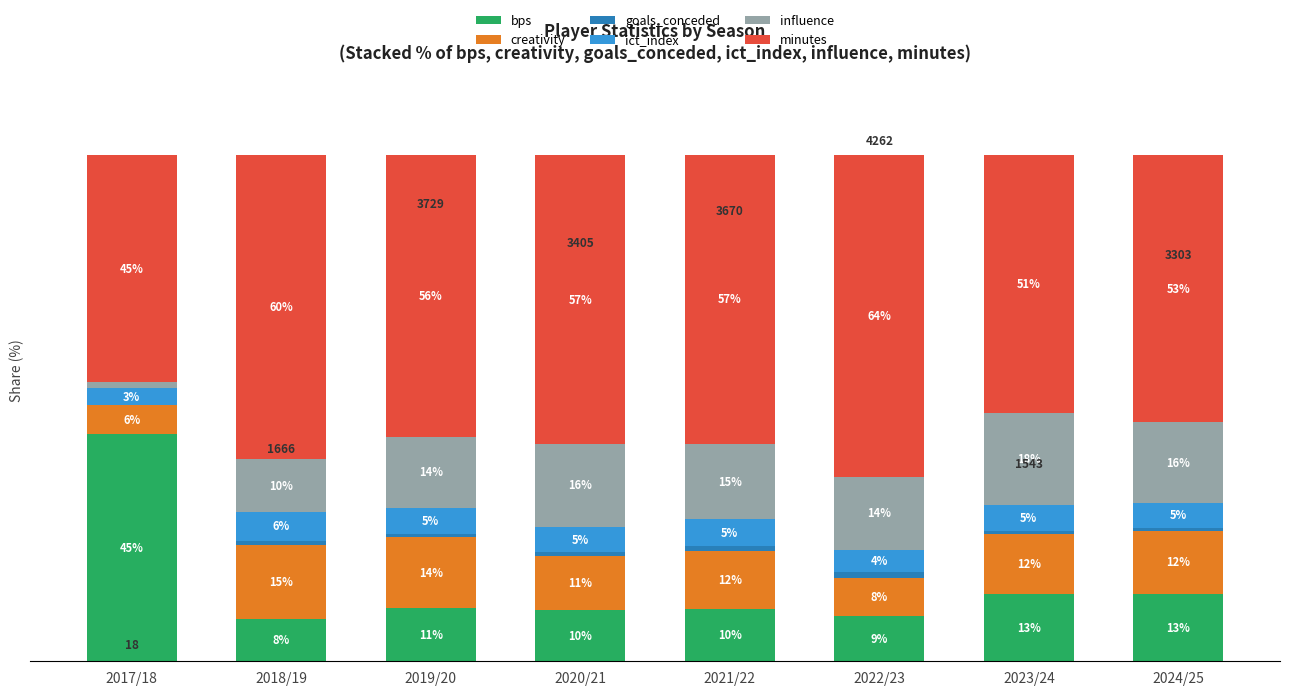

Does the chart contain stacked bars?

Yes